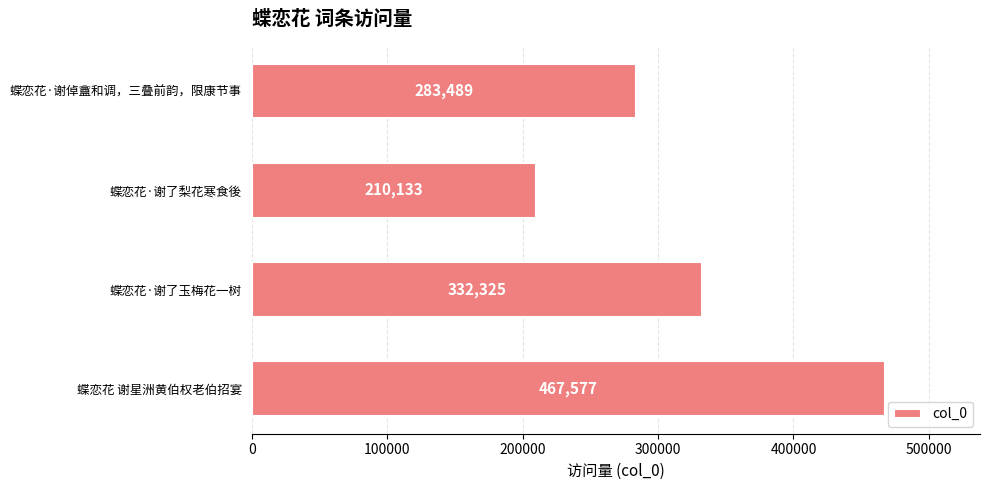

Reading bottom to top, what are all the values shown in this chart?

蝶恋花 谢星洲黄伯权老伯招宴=467577	蝶恋花·谢了玉梅花一树=332325	蝶恋花·谢了梨花寒食後=210133	蝶恋花·谢倬盦和调，三叠前韵，限康节事=283489